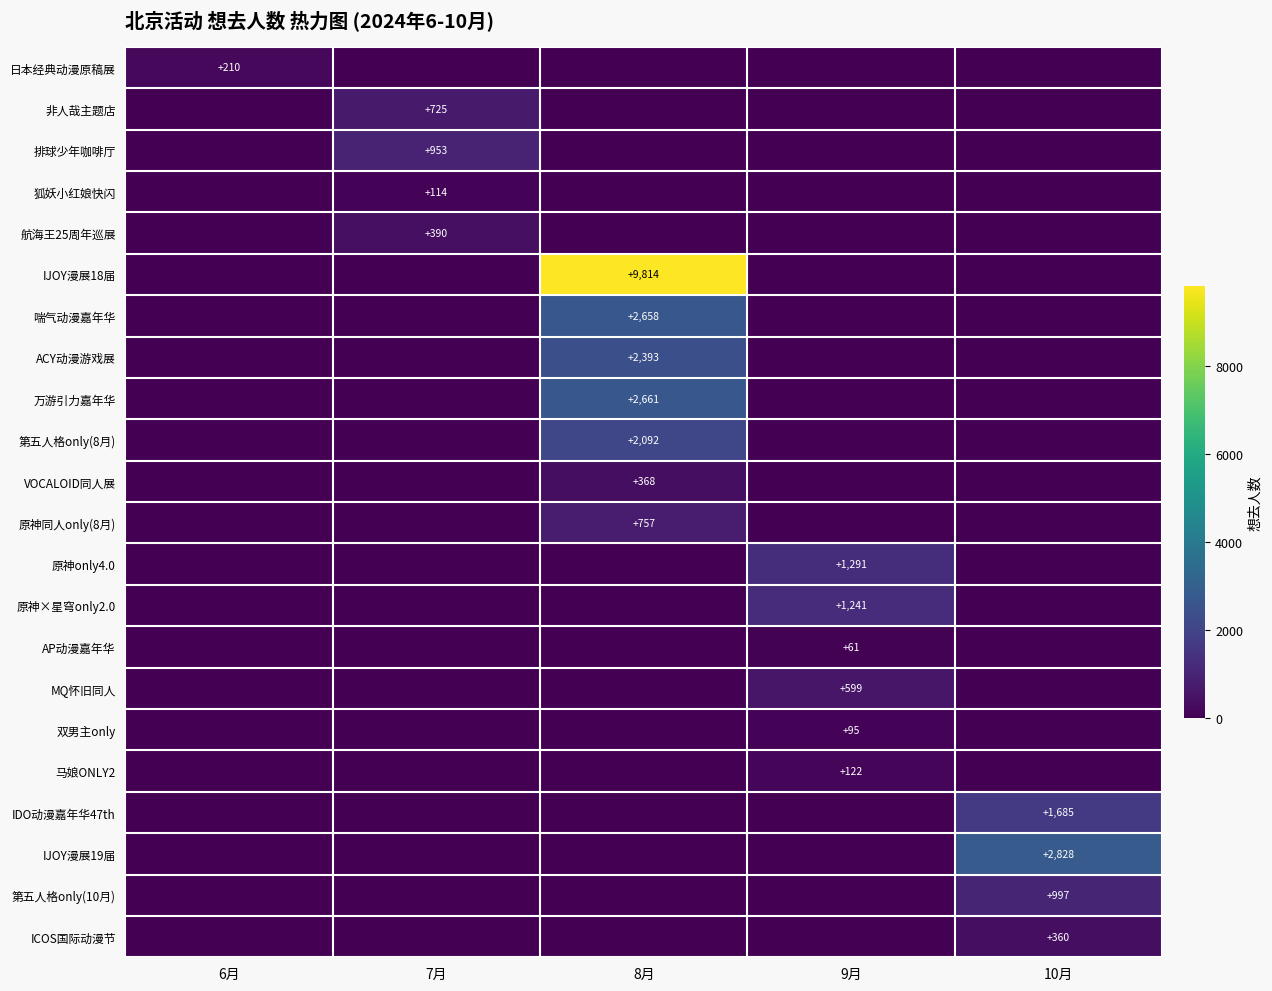

At which category is the sum across all series the highest?

8月